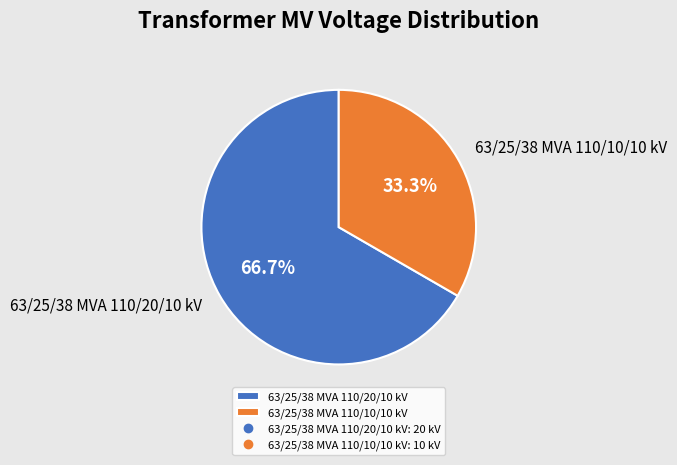

What percentage is the 63/25/38 MVA 110/20/10 kV slice, to the nearest percent?

67%